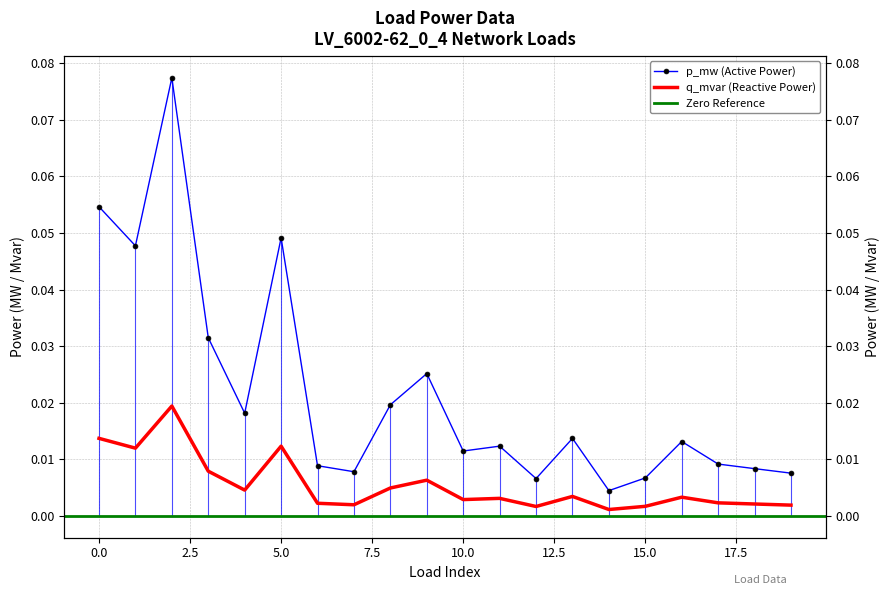

Is this an area chart (filled region under the line)?

No